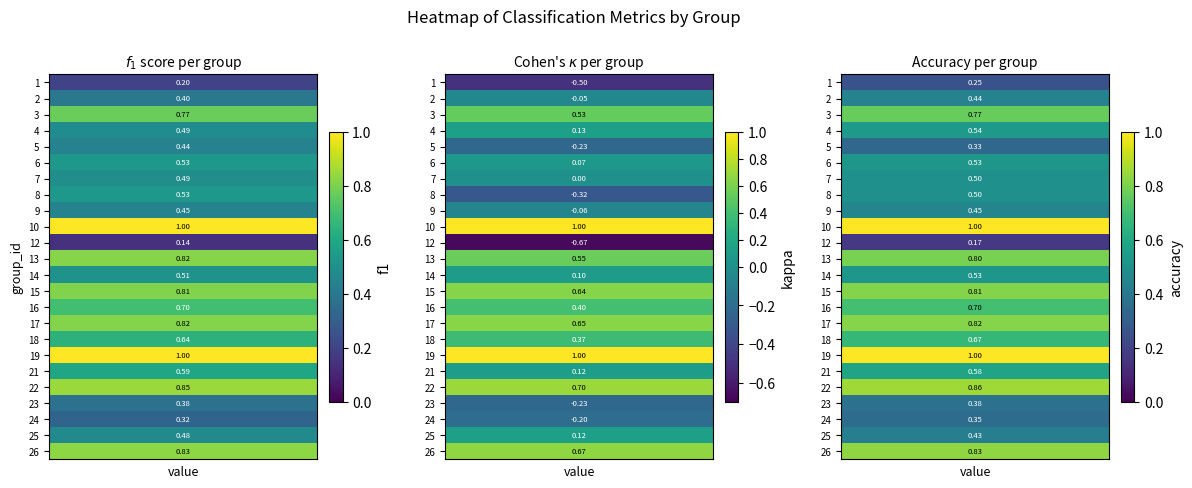

The value at 14 is 0.5. True or false?

True